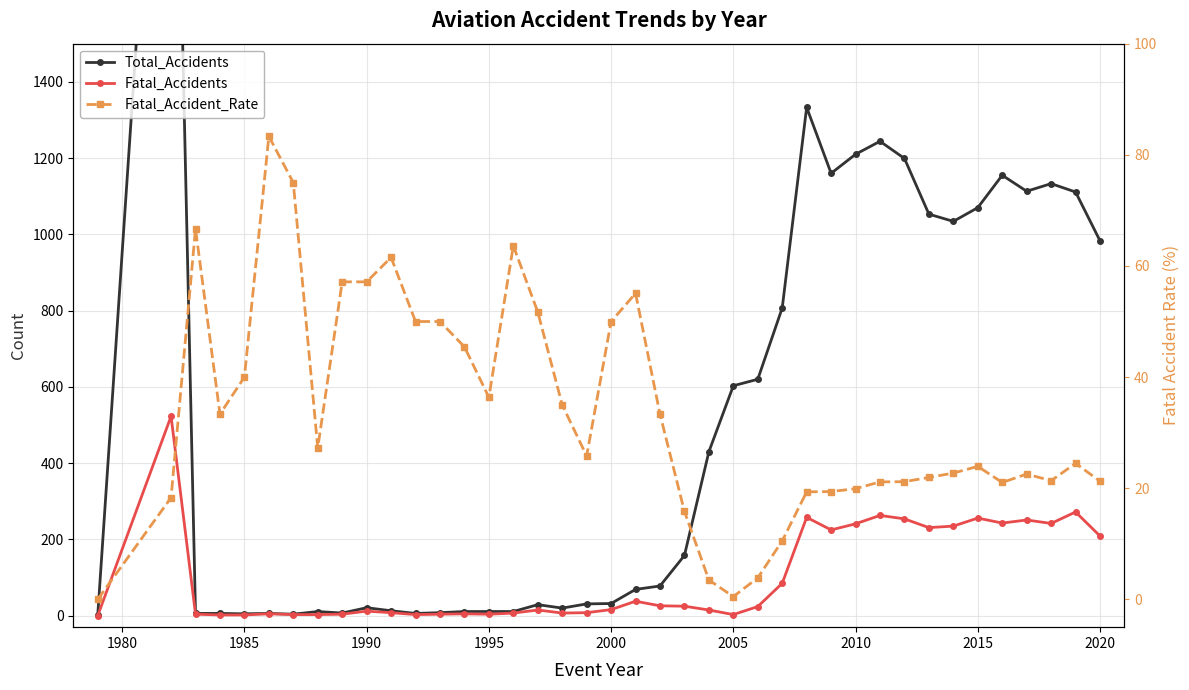

How many data points in Fatal_Accidents are less than 16?

20